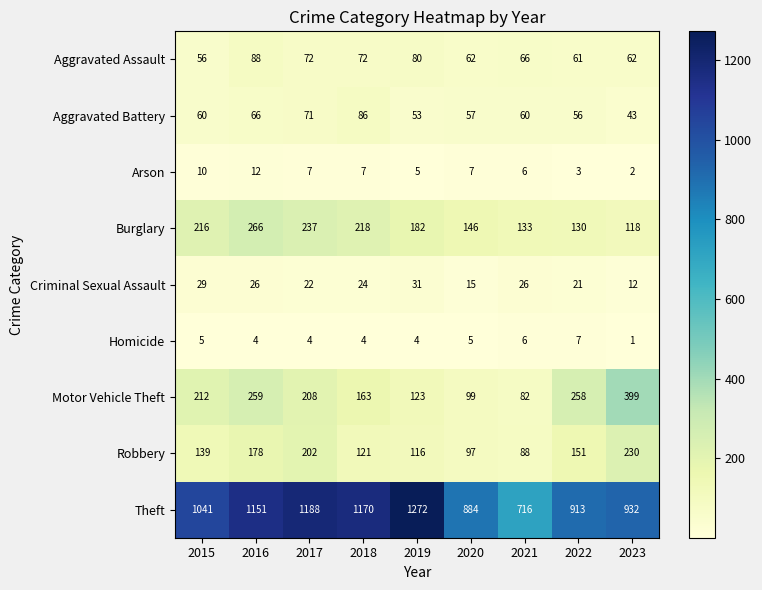

What is the difference between the maximum and minimum values in the Arson series?

10